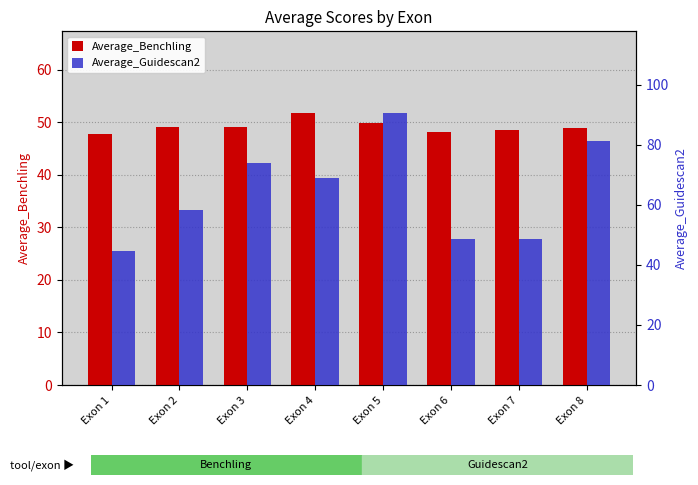

Reading left to right, extract all data points from this chart.

Average_Benchling: Exon 1=47.8	Exon 2=49.0	Exon 3=49.0	Exon 4=51.8	Exon 5=49.9	Exon 6=48.2	Exon 7=48.5	Exon 8=48.9
Average_Guidescan2: Exon 1=44.7	Exon 2=58.3	Exon 3=73.8	Exon 4=69.0	Exon 5=90.6	Exon 6=48.5	Exon 7=48.5	Exon 8=81.4